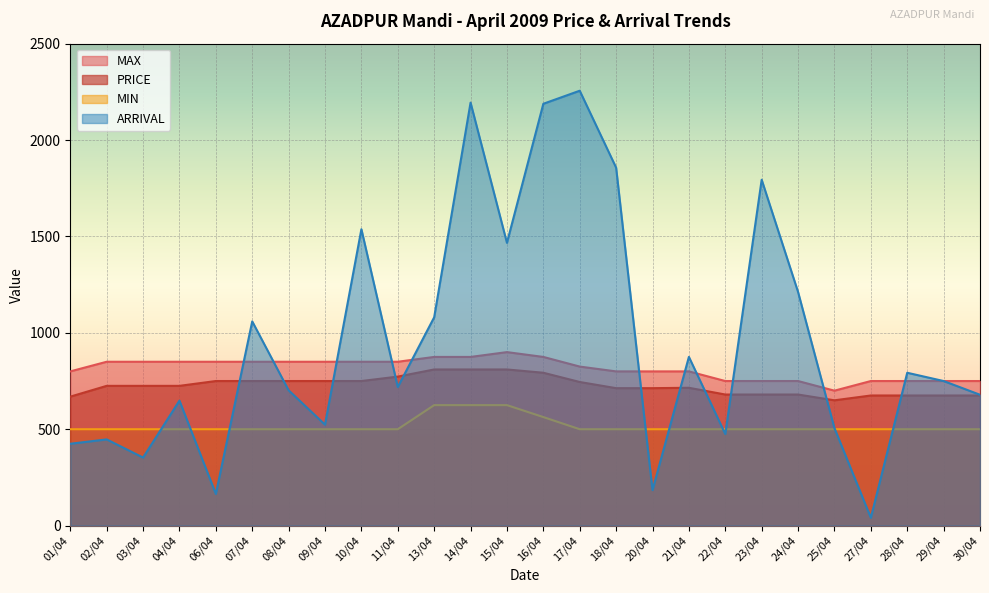

Where is ARRIVAL nearest to the value 1148?

24/04